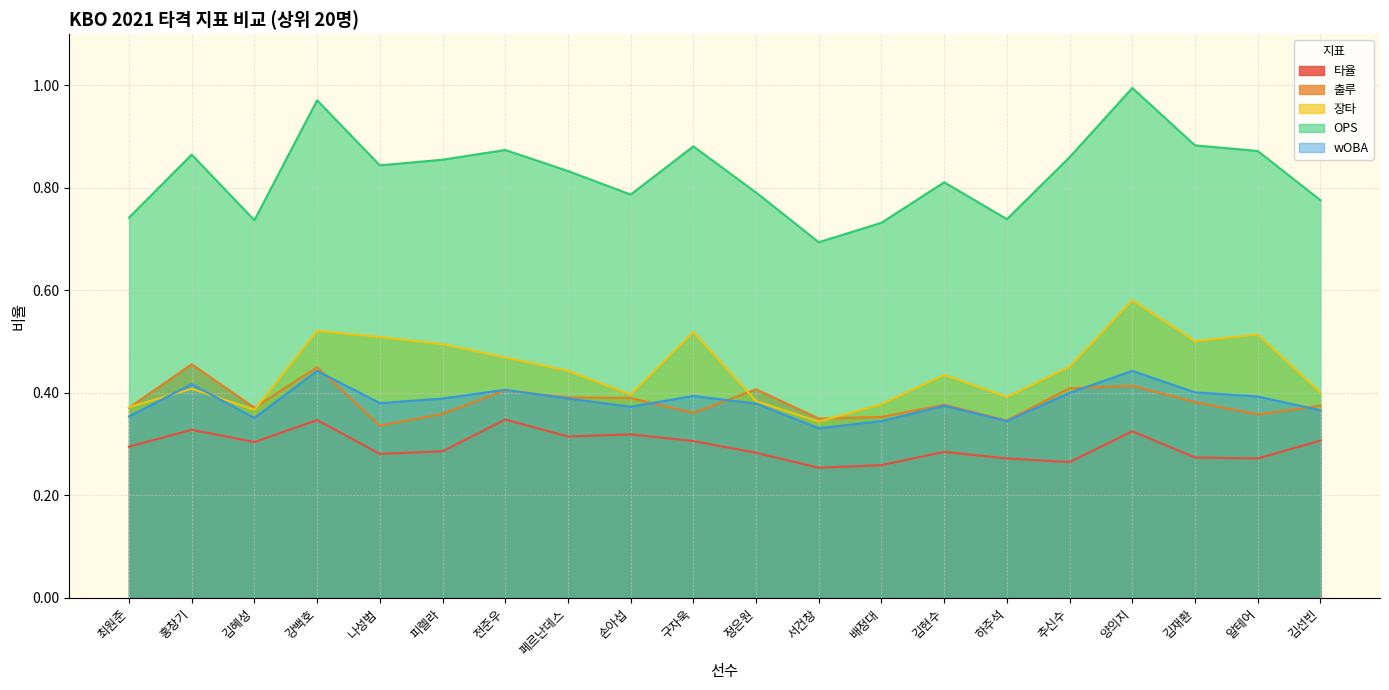

At which category is the sum across all series the highest?

양의지